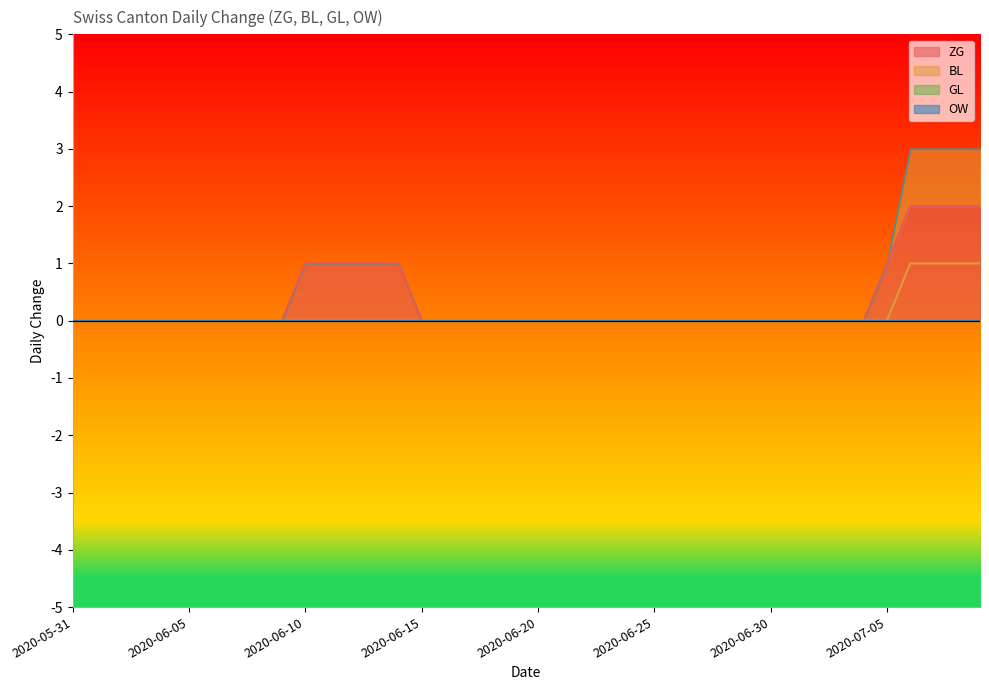

True or false: BL and ZG intersect in this chart.

False